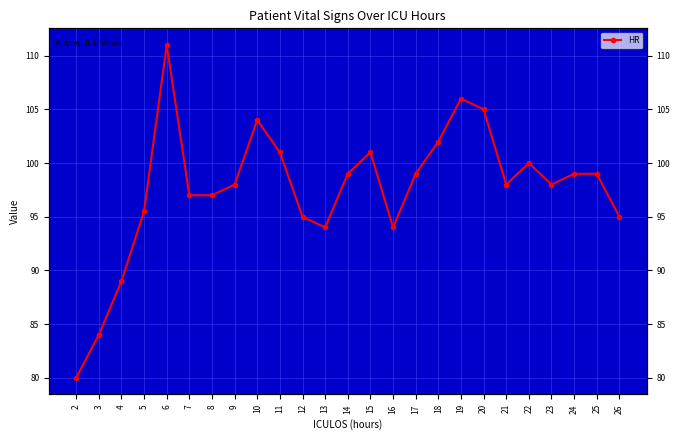

What is the smallest value displayed?

80.0